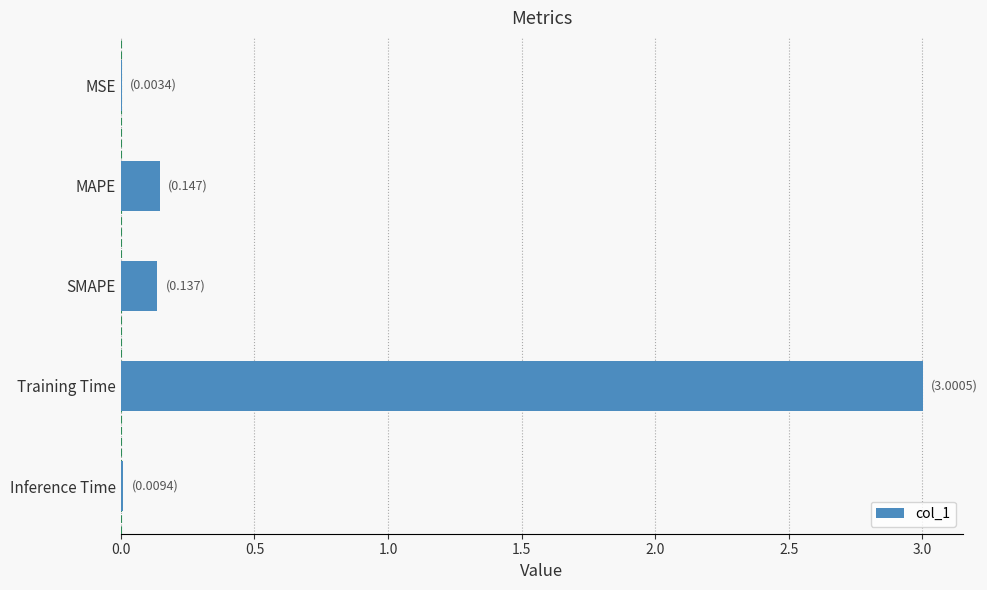

How many data points does each series have?

5